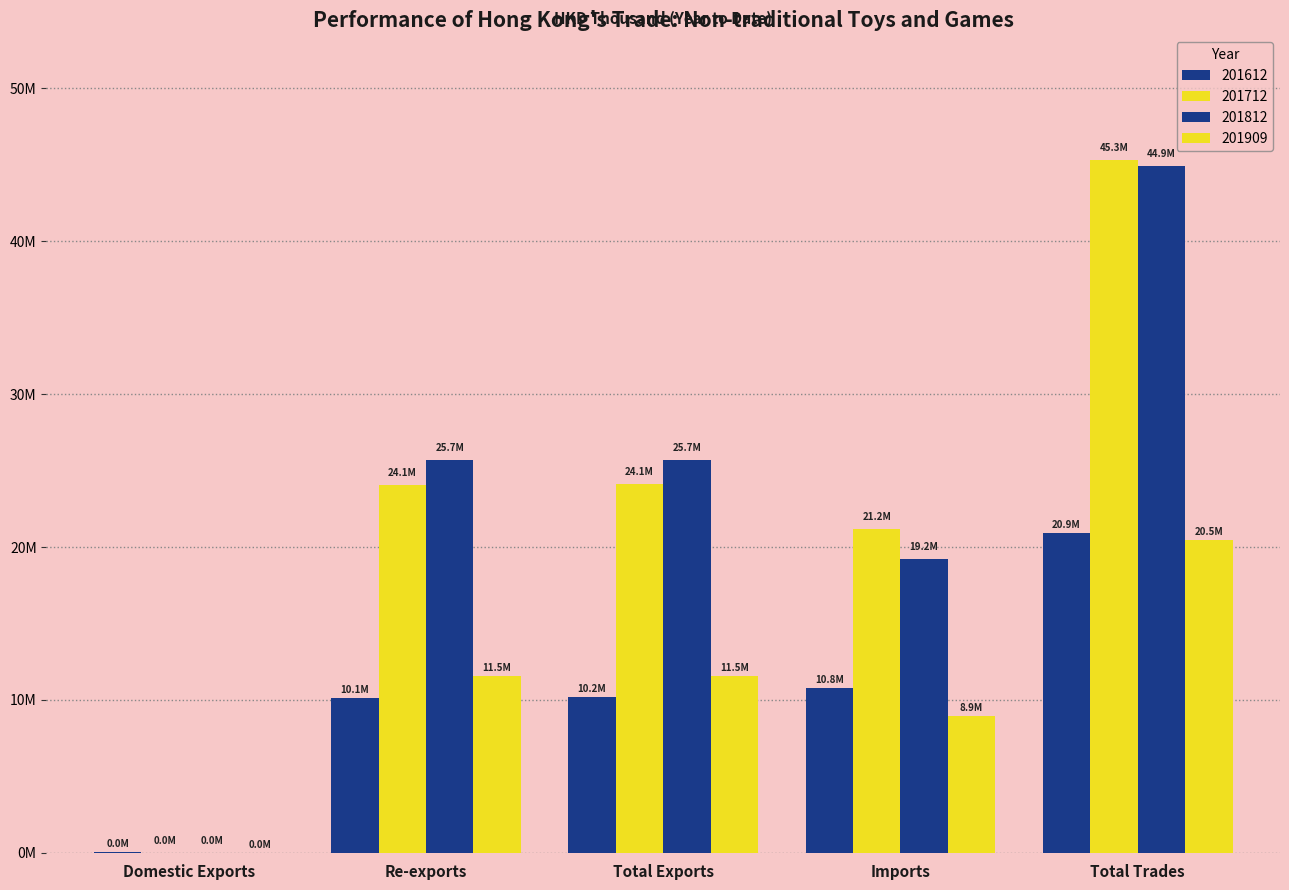

At which category does the chart reach its minimum across all series?

Domestic Exports